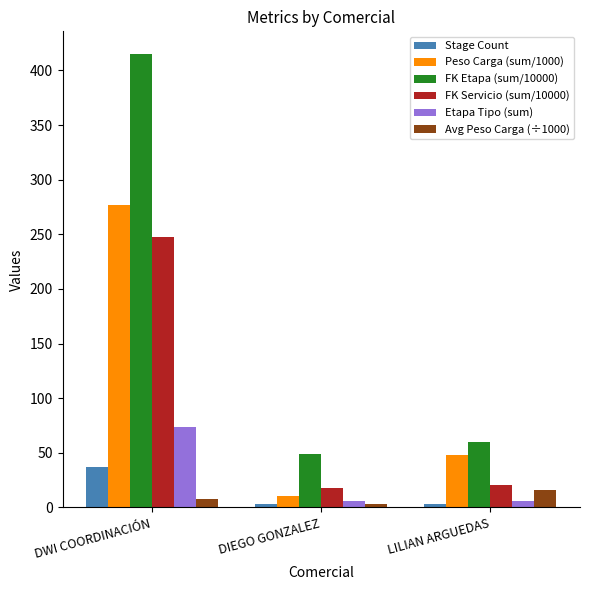

Reading left to right, what are all the values shown in this chart?

Stage Count: DWI COORDINACIÓN=37.0	DIEGO GONZALEZ=3.0	LILIAN ARGUEDAS=3.0
Peso Carga (sum/1000): DWI COORDINACIÓN=277.1	DIEGO GONZALEZ=10.5	LILIAN ARGUEDAS=47.6
FK Etapa (sum/10000): DWI COORDINACIÓN=415.1	DIEGO GONZALEZ=48.4	LILIAN ARGUEDAS=59.4
FK Servicio (sum/10000): DWI COORDINACIÓN=247.1	DIEGO GONZALEZ=18.1	LILIAN ARGUEDAS=20.8
Etapa Tipo (sum): DWI COORDINACIÓN=74.0	DIEGO GONZALEZ=6.0	LILIAN ARGUEDAS=6.0
Avg Peso Carga (÷1000): DWI COORDINACIÓN=7.5	DIEGO GONZALEZ=3.5	LILIAN ARGUEDAS=15.9